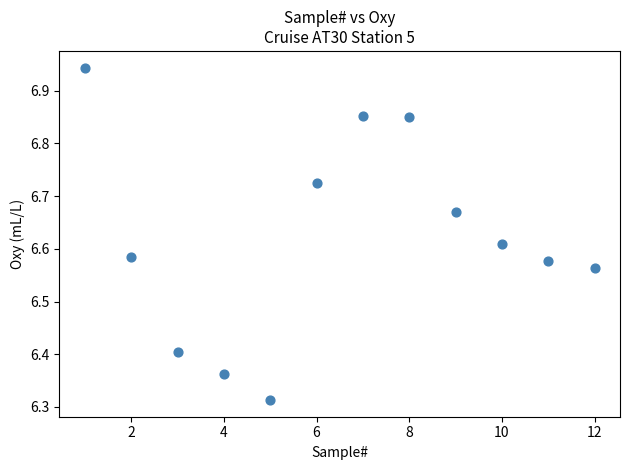

What is the range of Y values (max minus min)?

0.6